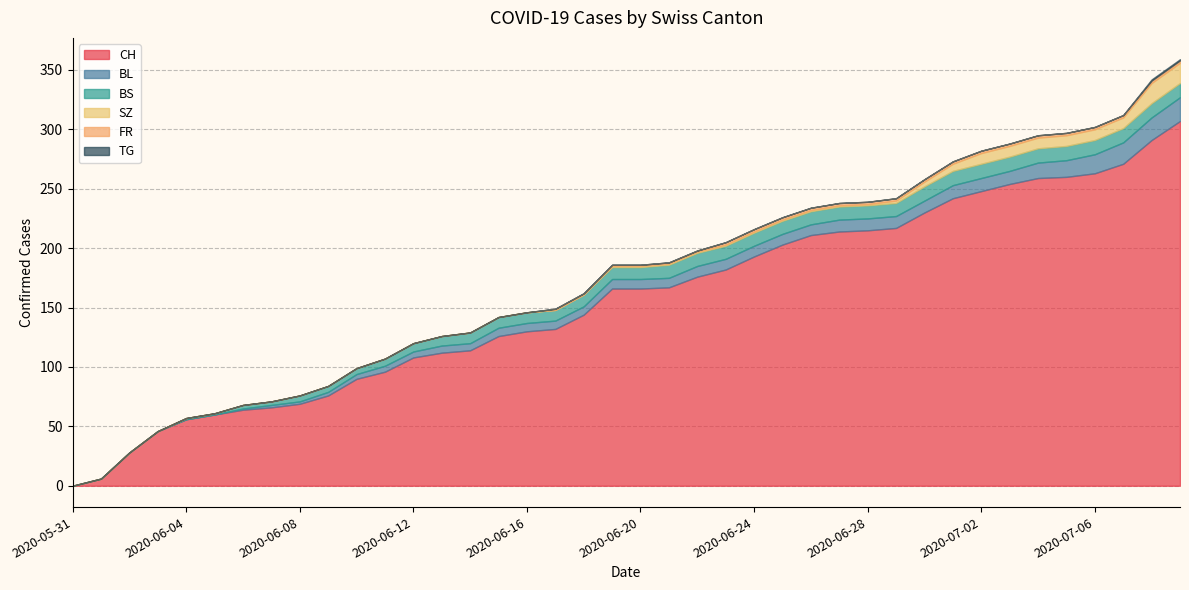

Reading left to right, what are all the values shown in this chart?

CH: 2020-05-31=0	2020-06-01=6	2020-06-02=28	2020-06-03=46	2020-06-04=56	2020-06-05=60	2020-06-06=64	2020-06-07=66	2020-06-08=69	2020-06-09=76	2020-06-10=90	2020-06-11=96	2020-06-12=108	2020-06-13=112	2020-06-14=114	2020-06-15=126	2020-06-16=130	2020-06-17=132	2020-06-18=144	2020-06-19=166	2020-06-20=166	2020-06-21=167	2020-06-22=176	2020-06-23=182	2020-06-24=193	2020-06-25=203	2020-06-26=211	2020-06-27=214	2020-06-28=215	2020-06-29=217	2020-06-30=230	2020-07-01=242	2020-07-02=248	2020-07-03=254	2020-07-04=259	2020-07-05=260	2020-07-06=263	2020-07-07=271	2020-07-08=291	2020-07-09=307
BL: 2020-05-31=0	2020-06-01=0	2020-06-02=0	2020-06-03=0	2020-06-04=0	2020-06-05=0	2020-06-06=1	2020-06-07=2	2020-06-08=2	2020-06-09=3	2020-06-10=4	2020-06-11=5	2020-06-12=5	2020-06-13=6	2020-06-14=6	2020-06-15=7	2020-06-16=7	2020-06-17=7	2020-06-18=7	2020-06-19=8	2020-06-20=8	2020-06-21=8	2020-06-22=9	2020-06-23=9	2020-06-24=9	2020-06-25=9	2020-06-26=9	2020-06-27=10	2020-06-28=10	2020-06-29=10	2020-06-30=10	2020-07-01=11	2020-07-02=11	2020-07-03=11	2020-07-04=13	2020-07-05=14	2020-07-06=16	2020-07-07=18	2020-07-08=19	2020-07-09=20
BS: 2020-05-31=0	2020-06-01=0	2020-06-02=0	2020-06-03=0	2020-06-04=1	2020-06-05=1	2020-06-06=3	2020-06-07=3	2020-06-08=5	2020-06-09=5	2020-06-10=5	2020-06-11=6	2020-06-12=7	2020-06-13=8	2020-06-14=9	2020-06-15=9	2020-06-16=9	2020-06-17=9	2020-06-18=10	2020-06-19=10	2020-06-20=10	2020-06-21=11	2020-06-22=11	2020-06-23=11	2020-06-24=11	2020-06-25=11	2020-06-26=11	2020-06-27=11	2020-06-28=11	2020-06-29=11	2020-06-30=12	2020-07-01=12	2020-07-02=12	2020-07-03=12	2020-07-04=12	2020-07-05=12	2020-07-06=12	2020-07-07=12	2020-07-08=12	2020-07-09=12
SZ: 2020-05-31=0	2020-06-01=0	2020-06-02=0	2020-06-03=0	2020-06-04=0	2020-06-05=0	2020-06-06=0	2020-06-07=0	2020-06-08=0	2020-06-09=0	2020-06-10=0	2020-06-11=0	2020-06-12=0	2020-06-13=0	2020-06-14=0	2020-06-15=0	2020-06-16=0	2020-06-17=0	2020-06-18=0	2020-06-19=1	2020-06-20=1	2020-06-21=1	2020-06-22=1	2020-06-23=1	2020-06-24=1	2020-06-25=1	2020-06-26=1	2020-06-27=1	2020-06-28=1	2020-06-29=2	2020-06-30=4	2020-07-01=6	2020-07-02=9	2020-07-03=9	2020-07-04=9	2020-07-05=9	2020-07-06=9	2020-07-07=9	2020-07-08=17	2020-07-09=17
FR: 2020-05-31=0	2020-06-01=0	2020-06-02=0	2020-06-03=0	2020-06-04=0	2020-06-05=0	2020-06-06=0	2020-06-07=0	2020-06-08=0	2020-06-09=0	2020-06-10=0	2020-06-11=0	2020-06-12=0	2020-06-13=0	2020-06-14=0	2020-06-15=0	2020-06-16=0	2020-06-17=1	2020-06-18=1	2020-06-19=1	2020-06-20=1	2020-06-21=1	2020-06-22=1	2020-06-23=2	2020-06-24=2	2020-06-25=2	2020-06-26=2	2020-06-27=2	2020-06-28=2	2020-06-29=2	2020-06-30=2	2020-07-01=2	2020-07-02=2	2020-07-03=2	2020-07-04=2	2020-07-05=2	2020-07-06=2	2020-07-07=2	2020-07-08=2	2020-07-09=2
TG: 2020-05-31=0	2020-06-01=0	2020-06-02=0	2020-06-03=0	2020-06-04=0	2020-06-05=0	2020-06-06=0	2020-06-07=0	2020-06-08=0	2020-06-09=0	2020-06-10=0	2020-06-11=0	2020-06-12=0	2020-06-13=0	2020-06-14=0	2020-06-15=0	2020-06-16=0	2020-06-17=0	2020-06-18=0	2020-06-19=0	2020-06-20=0	2020-06-21=0	2020-06-22=0	2020-06-23=0	2020-06-24=0	2020-06-25=0	2020-06-26=0	2020-06-27=0	2020-06-28=0	2020-06-29=0	2020-06-30=0	2020-07-01=0	2020-07-02=0	2020-07-03=0	2020-07-04=0	2020-07-05=0	2020-07-06=0	2020-07-07=0	2020-07-08=1	2020-07-09=1